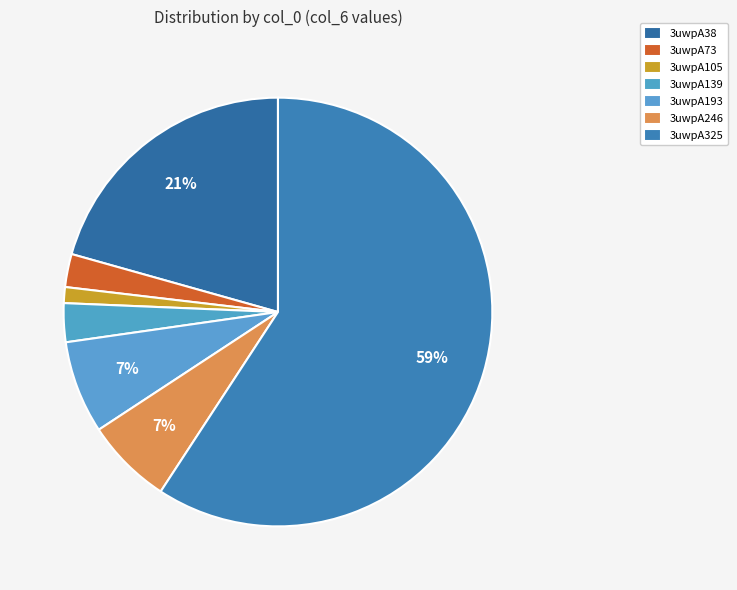

What is the majority slice?

3uwpA325